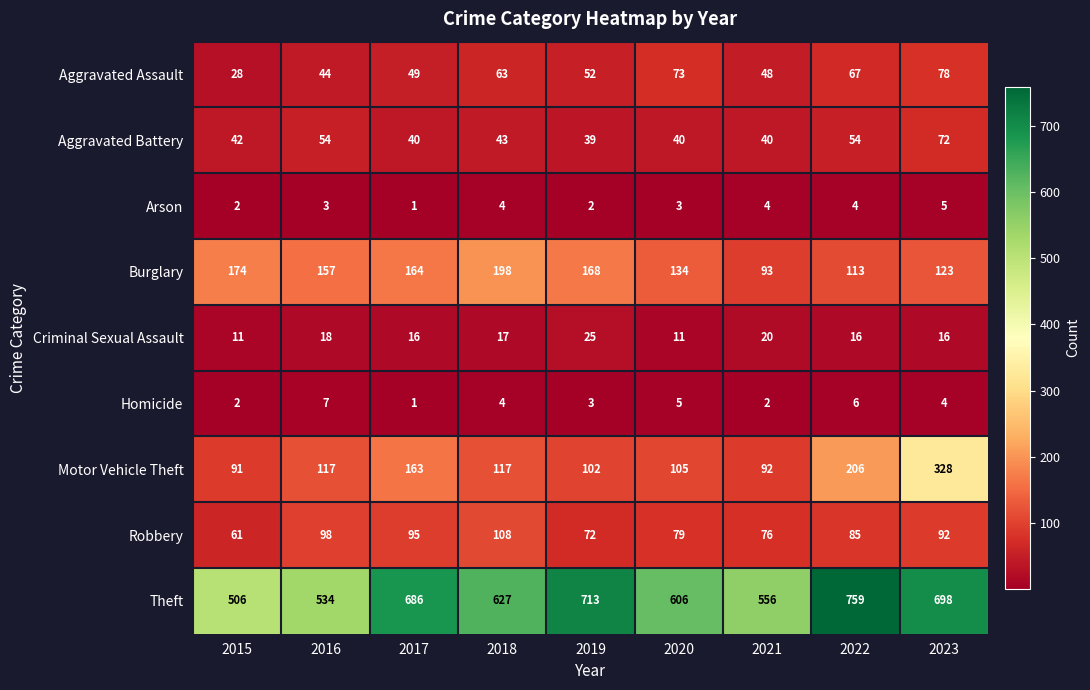

At which label is Robbery closest to 84?

2022